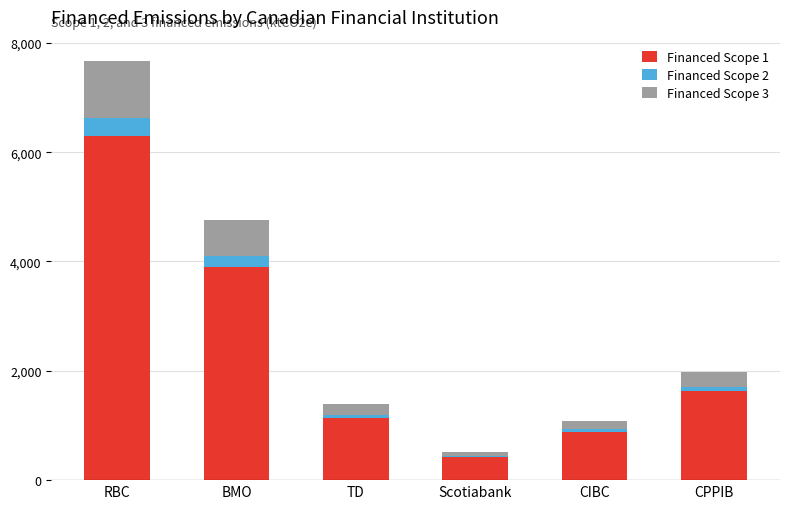

How many categories are shown in the chart?

6